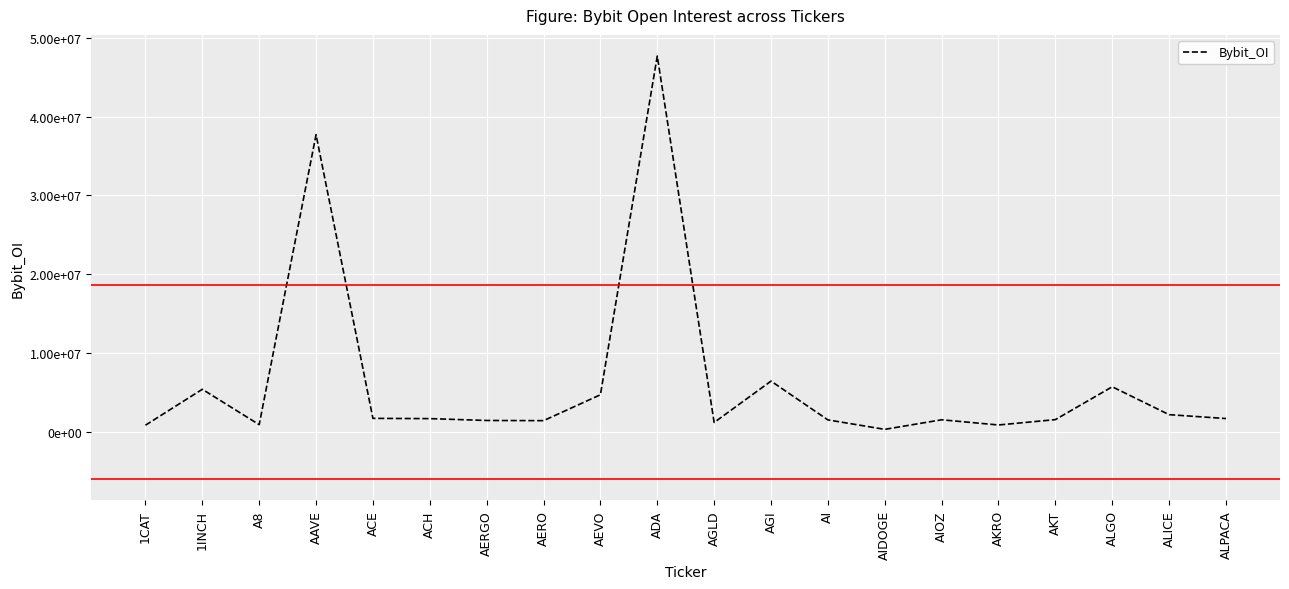

What is the label of the 13th point from the right?

AERO